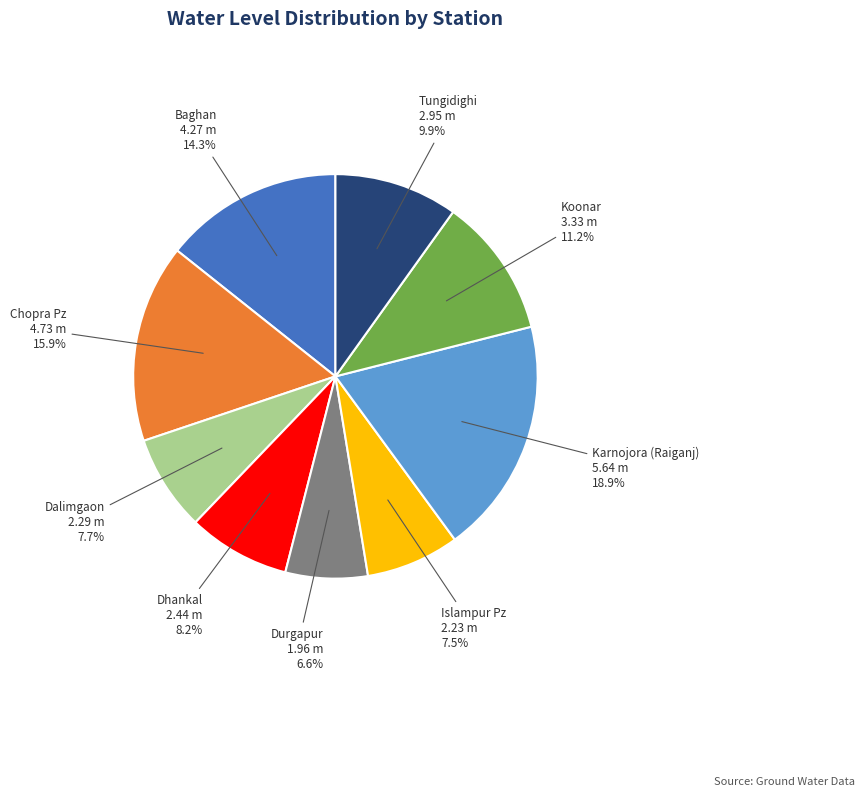

Is there a majority slice in this chart?

No